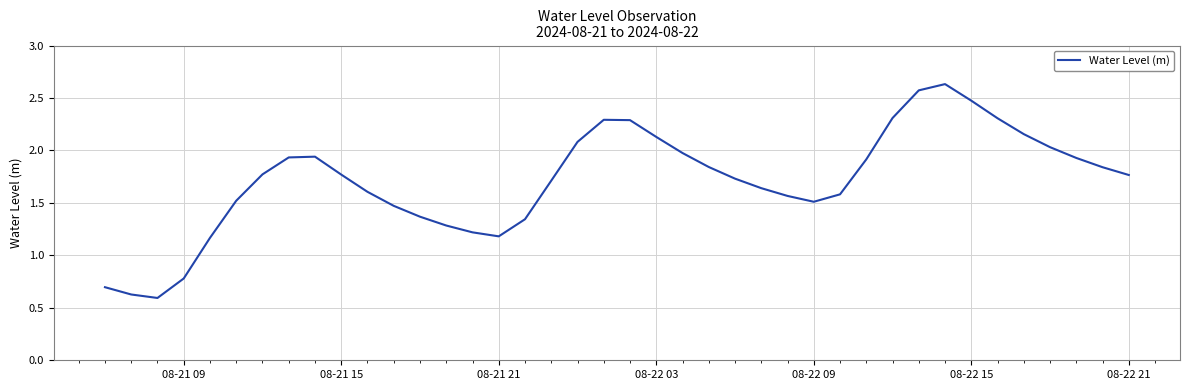

How many interior local valleys (lower than both neighbors) does the data have?

3